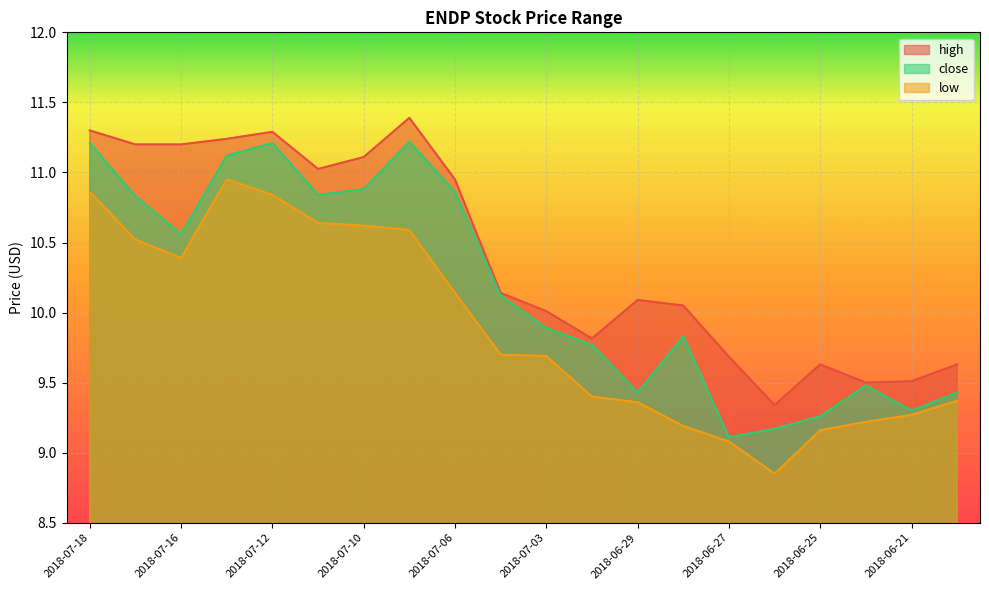

What is the sum of the high values at 2018-07-16 and 2018-06-27?

20.9